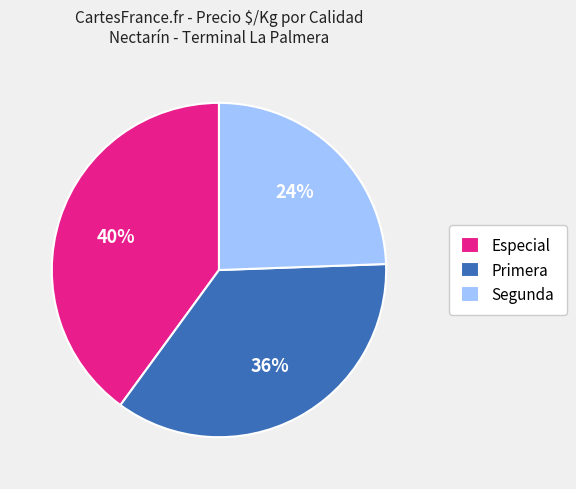

What is the ratio of the value at Segunda to the value at Especial?

0.6